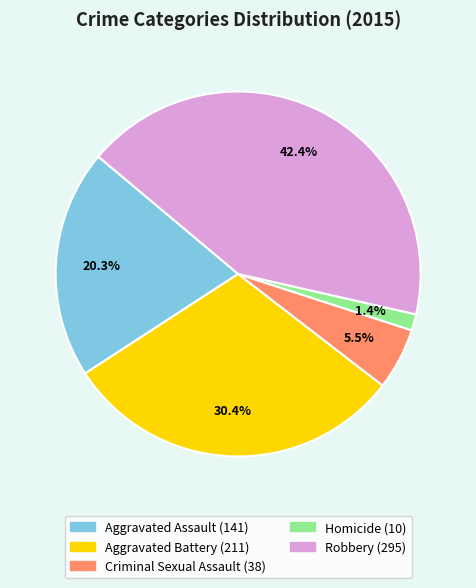

To the nearest percent, what is the average slice percentage?

20%